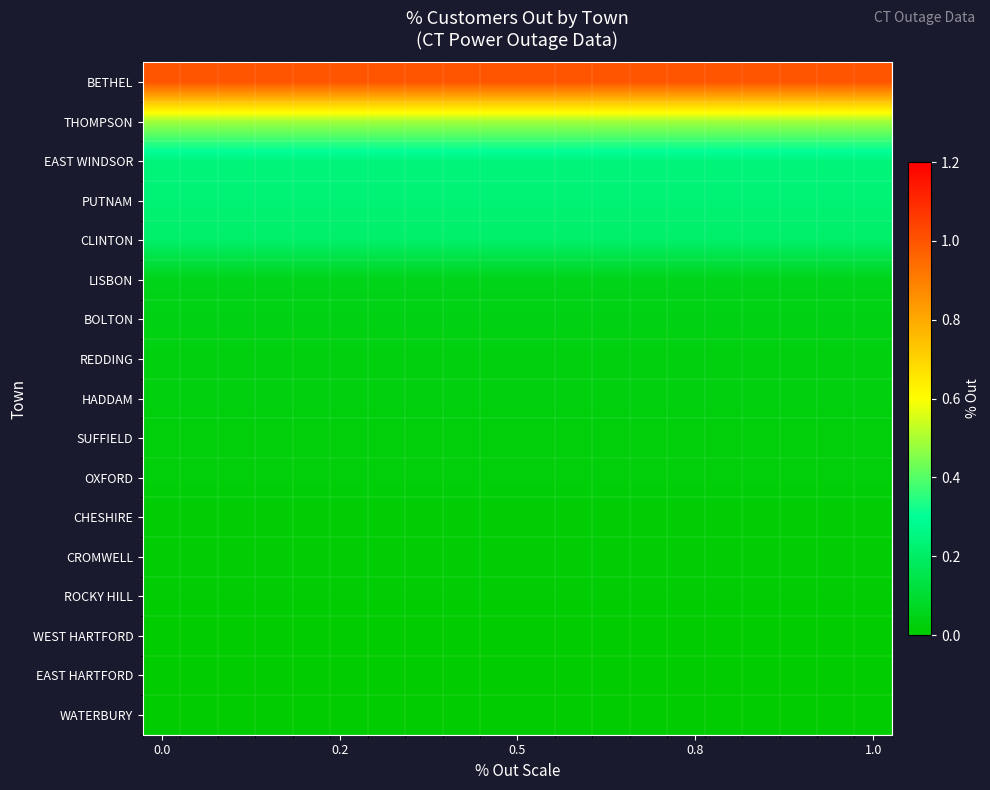

Count the number of categories in the chart.

20